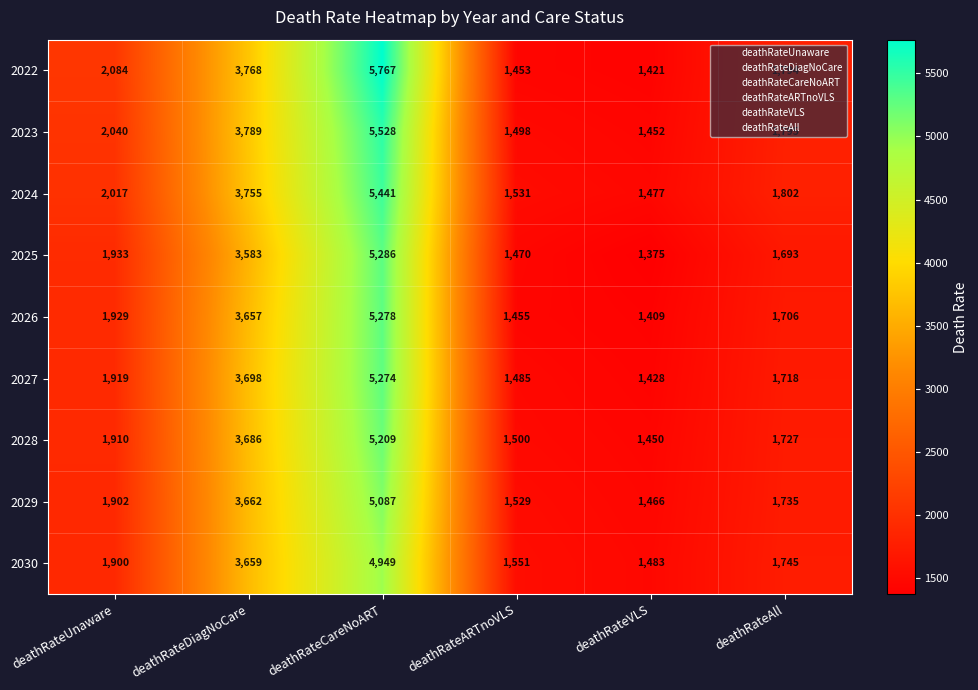

True or false: 2024 has a value of 2088 at deathRateARTnoVLS.

False